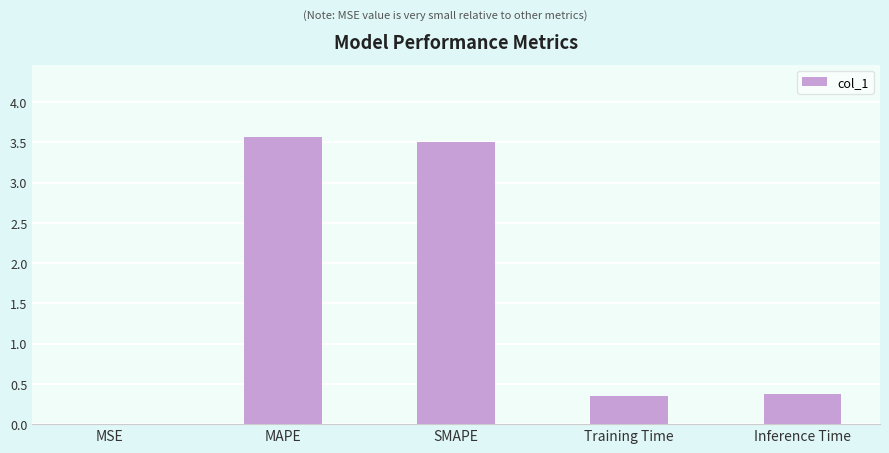

What is the sum of all values?

7.8